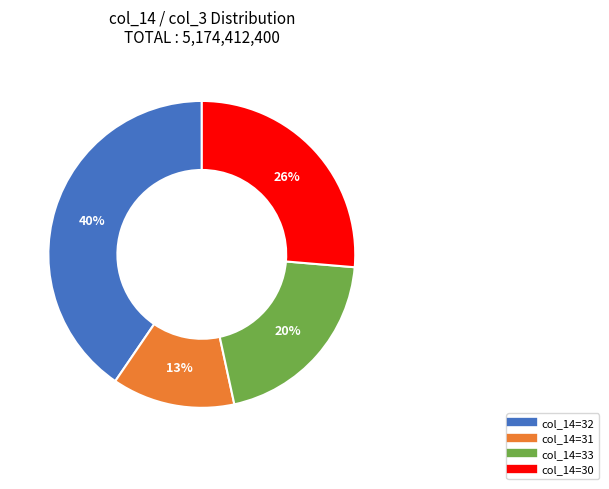

Is there a majority slice in this chart?

No